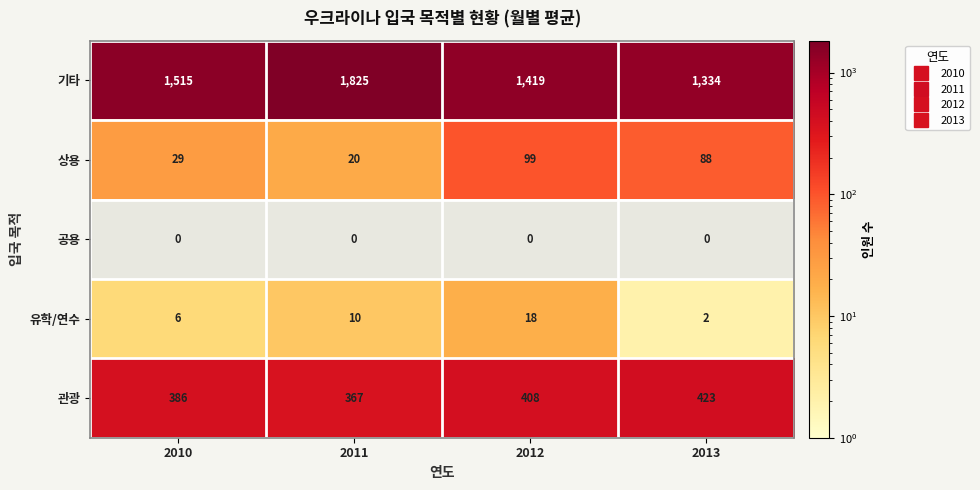

At 2010, list the series in order from largest to smallest.

기타, 관광, 상용, 유학/연수, 공용